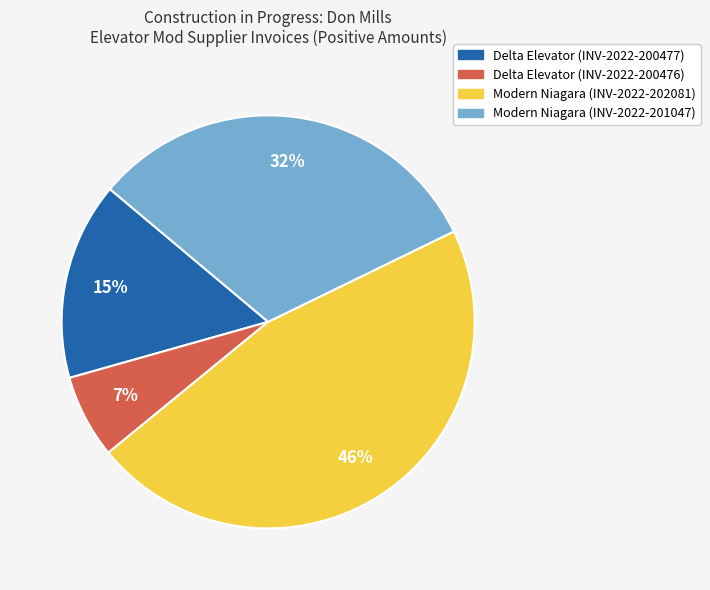

Combined, do Modern Niagara (INV-2022-202081) and Modern Niagara (INV-2022-201047) account for over 50%?

Yes